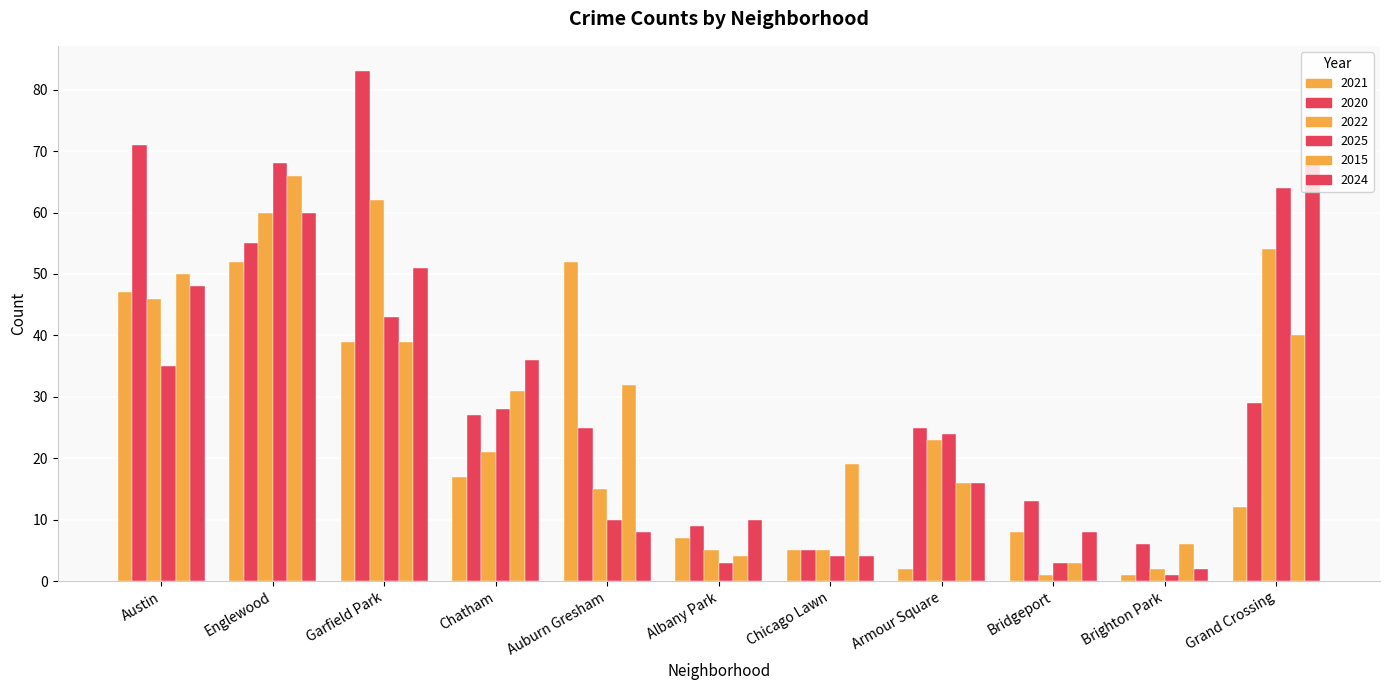

At how many categories does at least one series exceed 11?

9